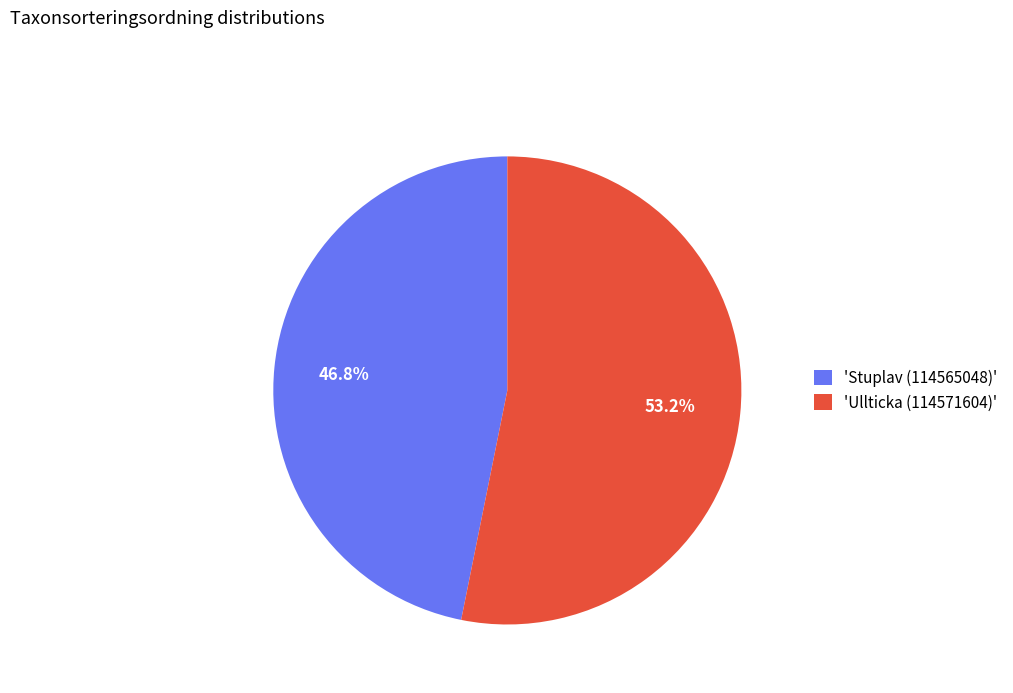

What percentage is NOT represented by 'Ullticka (114571604)'?

46.8%